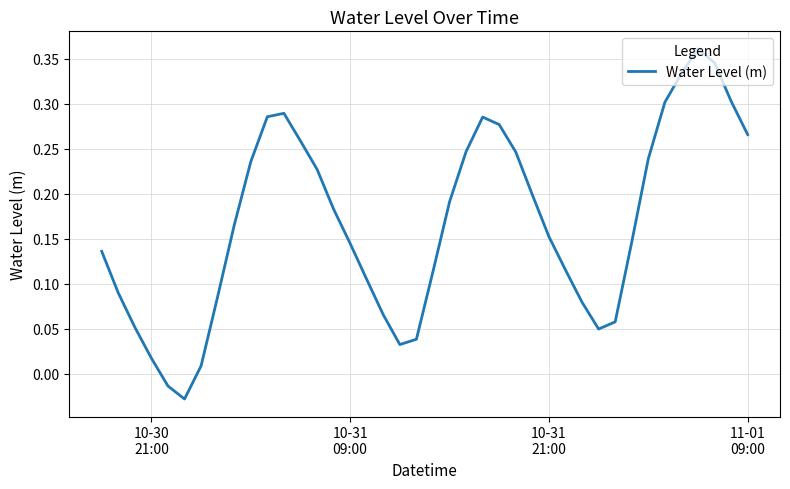

What is the average value?

0.2